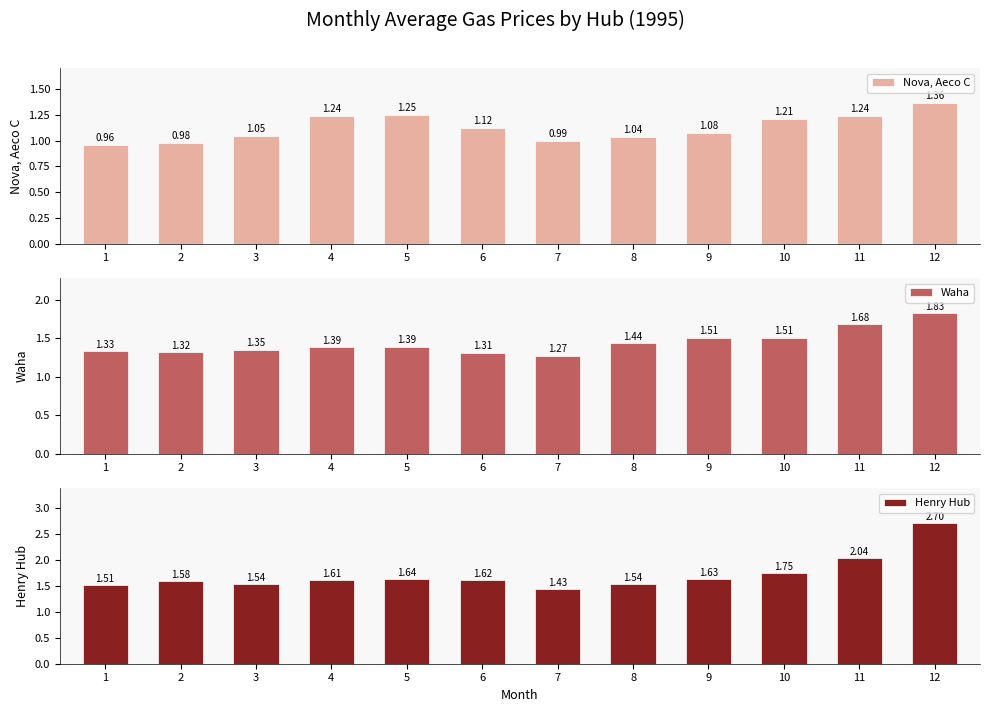

What is the average value of the Waha series?

1.4